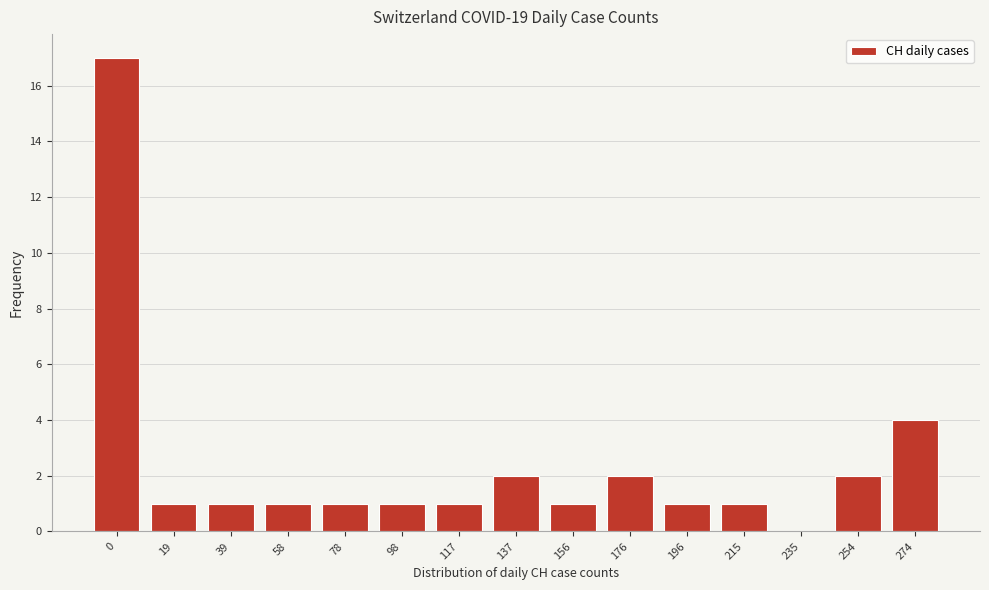

Reading left to right, transcribe all the data shown in this chart.

0=17	19=1	39=1	58=1	78=1	98=1	117=1	137=2	156=1	176=2	196=1	215=1	235=0	254=2	274=4